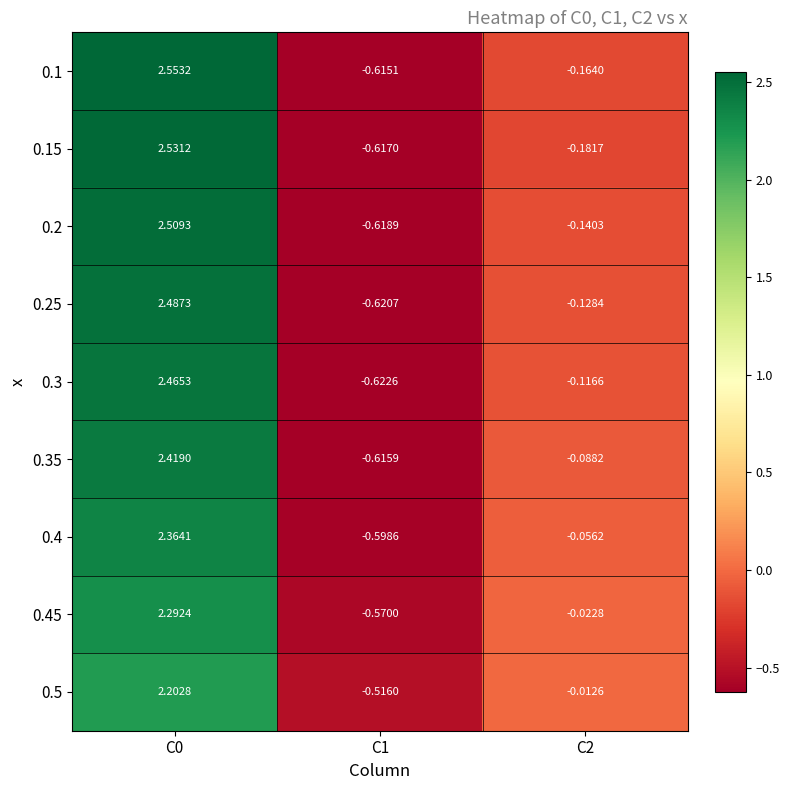

Which series has the largest total across all categories?

0.1